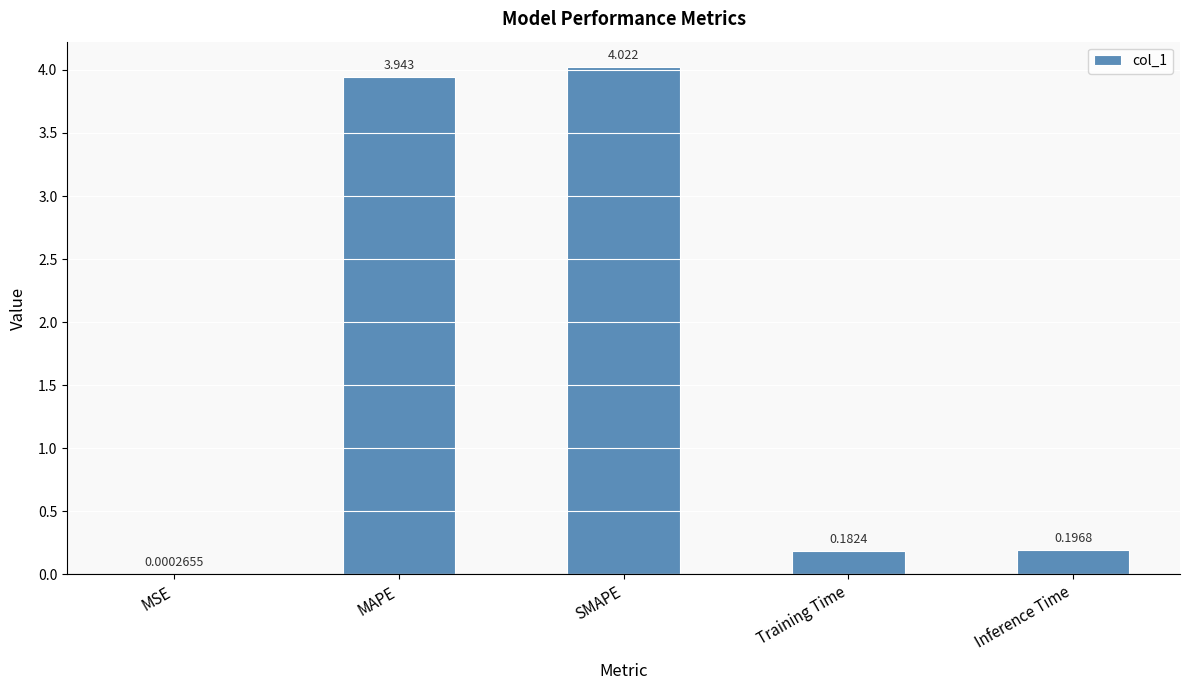

Does the chart contain stacked bars?

No